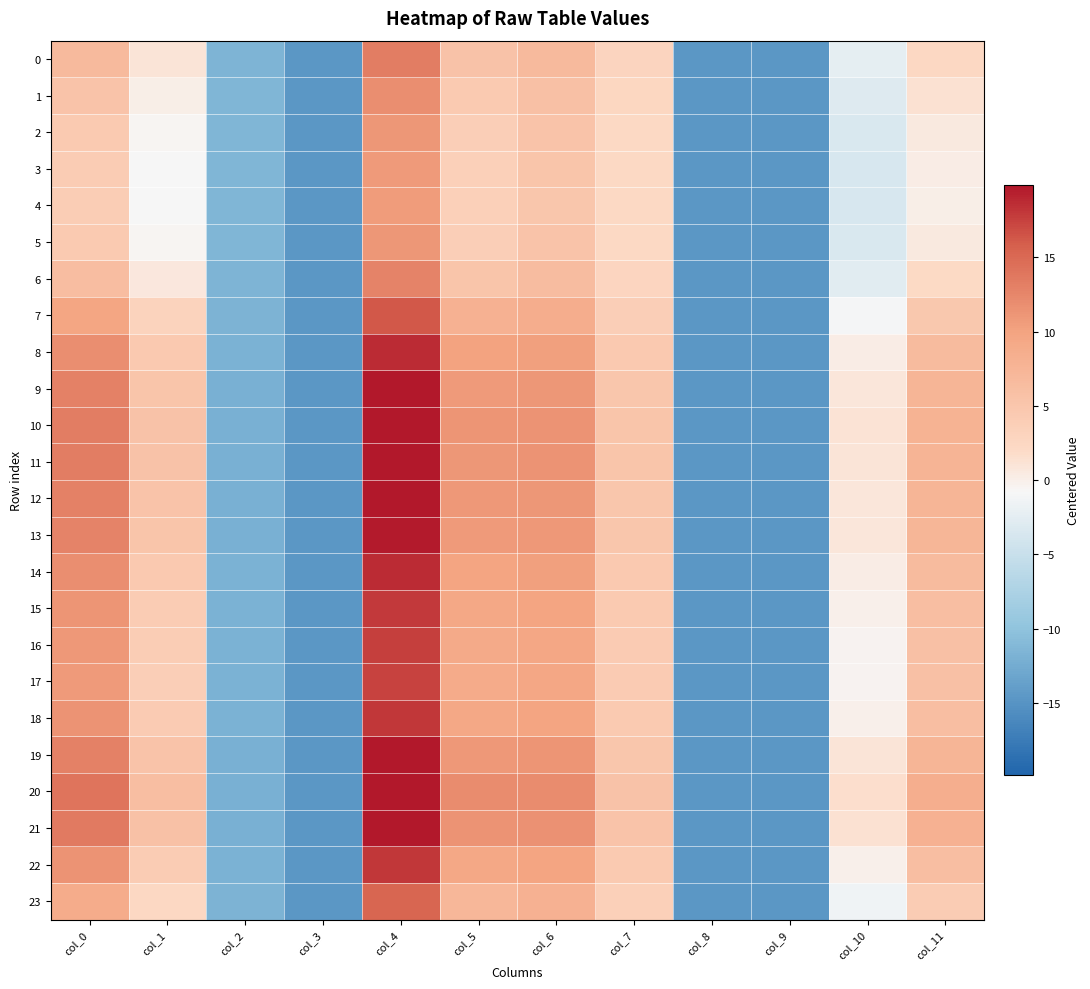

Reading left to right, what are all the values shown in this chart?

0: col_0=6.8	col_1=1.0	col_2=-11.5	col_3=-14.6	col_4=13.3	col_5=5.6	col_6=6.7	col_7=2.9	col_8=-14.6	col_9=-14.6	col_10=-2.4	col_11=2.5
1: col_0=5.4	col_1=0.0	col_2=-11.5	col_3=-14.6	col_4=11.9	col_5=4.4	col_6=5.9	col_7=2.5	col_8=-14.6	col_9=-14.6	col_10=-3.1	col_11=1.3
2: col_0=4.4	col_1=-0.6	col_2=-11.4	col_3=-14.6	col_4=11.1	col_5=3.7	col_6=5.3	col_7=2.3	col_8=-14.6	col_9=-14.6	col_10=-3.5	col_11=0.5
3: col_0=4.0	col_1=-0.9	col_2=-11.4	col_3=-14.6	col_4=10.7	col_5=3.5	col_6=5.1	col_7=2.2	col_8=-14.6	col_9=-14.6	col_10=-3.6	col_11=0.2
4: col_0=4.0	col_1=-0.9	col_2=-11.4	col_3=-14.6	col_4=10.7	col_5=3.4	col_6=5.1	col_7=2.2	col_8=-14.6	col_9=-14.6	col_10=-3.7	col_11=0.2
5: col_0=4.4	col_1=-0.6	col_2=-11.4	col_3=-14.6	col_4=11.1	col_5=3.7	col_6=5.3	col_7=2.3	col_8=-14.6	col_9=-14.6	col_10=-3.5	col_11=0.5
6: col_0=6.3	col_1=0.7	col_2=-11.5	col_3=-14.6	col_4=12.8	col_5=5.2	col_6=6.4	col_7=2.7	col_8=-14.6	col_9=-14.6	col_10=-2.6	col_11=2.1
7: col_0=9.7	col_1=3.0	col_2=-11.7	col_3=-14.6	col_4=16.2	col_5=7.9	col_6=8.7	col_7=3.8	col_8=-14.6	col_9=-14.6	col_10=-1.1	col_11=4.8
8: col_0=11.9	col_1=4.6	col_2=-11.9	col_3=-14.6	col_4=18.7	col_5=9.9	col_6=10.3	col_7=4.6	col_8=-14.6	col_9=-14.6	col_10=0.3	col_11=6.6
9: col_0=12.9	col_1=5.3	col_2=-12.0	col_3=-14.6	col_4=19.8	col_5=10.8	col_6=11.1	col_7=5.0	col_8=-14.6	col_9=-14.6	col_10=0.9	col_11=7.5
10: col_0=13.3	col_1=5.5	col_2=-12.0	col_3=-14.6	col_4=20.3	col_5=11.2	col_6=11.4	col_7=5.2	col_8=-14.6	col_9=-14.6	col_10=1.1	col_11=7.8
11: col_0=13.2	col_1=5.5	col_2=-12.0	col_3=-14.6	col_4=20.2	col_5=11.1	col_6=11.3	col_7=5.2	col_8=-14.6	col_9=-14.6	col_10=1.1	col_11=7.7
12: col_0=12.9	col_1=5.3	col_2=-12.0	col_3=-14.6	col_4=19.9	col_5=10.9	col_6=11.1	col_7=5.1	col_8=-14.6	col_9=-14.6	col_10=0.9	col_11=7.5
13: col_0=12.8	col_1=5.2	col_2=-12.0	col_3=-14.6	col_4=19.7	col_5=10.7	col_6=11.0	col_7=5.0	col_8=-14.6	col_9=-14.6	col_10=0.8	col_11=7.3
14: col_0=11.9	col_1=4.5	col_2=-11.9	col_3=-14.6	col_4=18.6	col_5=9.9	col_6=10.3	col_7=4.6	col_8=-14.6	col_9=-14.6	col_10=0.2	col_11=6.6
15: col_0=11.3	col_1=4.1	col_2=-11.9	col_3=-14.6	col_4=18.0	col_5=9.3	col_6=9.8	col_7=4.4	col_8=-14.6	col_9=-14.6	col_10=-0.1	col_11=6.1
16: col_0=11.0	col_1=3.9	col_2=-11.8	col_3=-14.6	col_4=17.6	col_5=9.1	col_6=9.6	col_7=4.2	col_8=-14.6	col_9=-14.6	col_10=-0.3	col_11=5.8
17: col_0=10.8	col_1=3.8	col_2=-11.8	col_3=-14.6	col_4=17.5	col_5=8.9	col_6=9.5	col_7=4.2	col_8=-14.6	col_9=-14.6	col_10=-0.4	col_11=5.8
18: col_0=11.4	col_1=4.2	col_2=-11.9	col_3=-14.6	col_4=18.0	col_5=9.4	col_6=9.9	col_7=4.4	col_8=-14.6	col_9=-14.6	col_10=-0.1	col_11=6.2
19: col_0=13.0	col_1=5.3	col_2=-12.0	col_3=-14.6	col_4=20.0	col_5=10.9	col_6=11.2	col_7=5.1	col_8=-14.6	col_9=-14.6	col_10=1.0	col_11=7.5
20: col_0=14.1	col_1=6.1	col_2=-12.1	col_3=-14.6	col_4=21.2	col_5=12.0	col_6=12.0	col_7=5.6	col_8=-14.6	col_9=-14.6	col_10=1.6	col_11=8.4
21: col_0=13.5	col_1=5.7	col_2=-12.0	col_3=-14.6	col_4=20.5	col_5=11.4	col_6=11.6	col_7=5.3	col_8=-14.6	col_9=-14.6	col_10=1.3	col_11=8.0
22: col_0=11.3	col_1=4.2	col_2=-11.9	col_3=-14.6	col_4=18.0	col_5=9.4	col_6=9.9	col_7=4.4	col_8=-14.6	col_9=-14.6	col_10=-0.1	col_11=6.1
23: col_0=8.8	col_1=2.4	col_2=-11.7	col_3=-14.6	col_4=15.3	col_5=7.2	col_6=8.0	col_7=3.5	col_8=-14.6	col_9=-14.6	col_10=-1.5	col_11=4.1